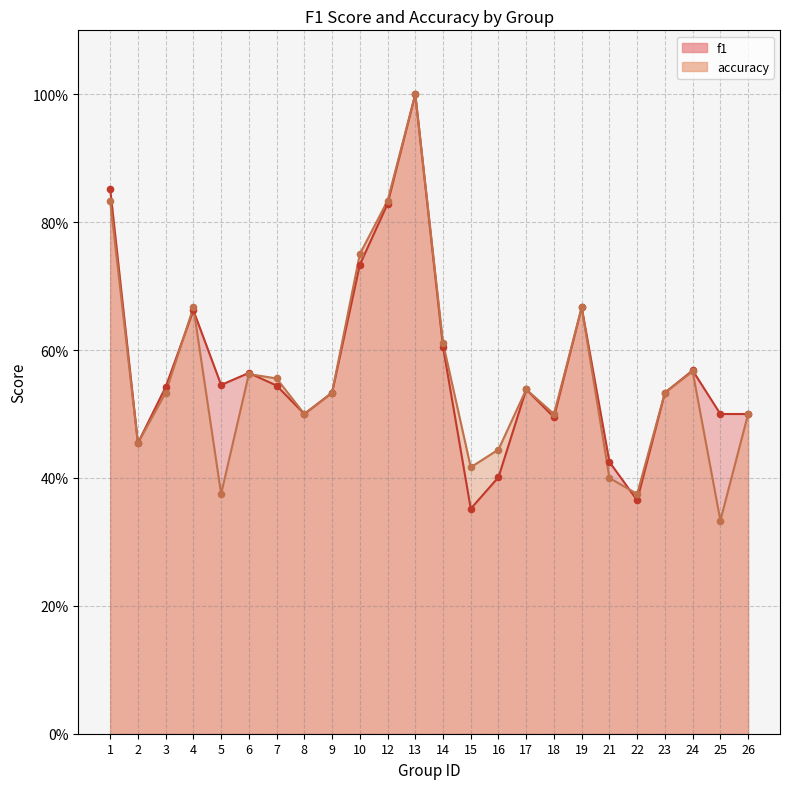

What is the total value across all series at 5?

0.9